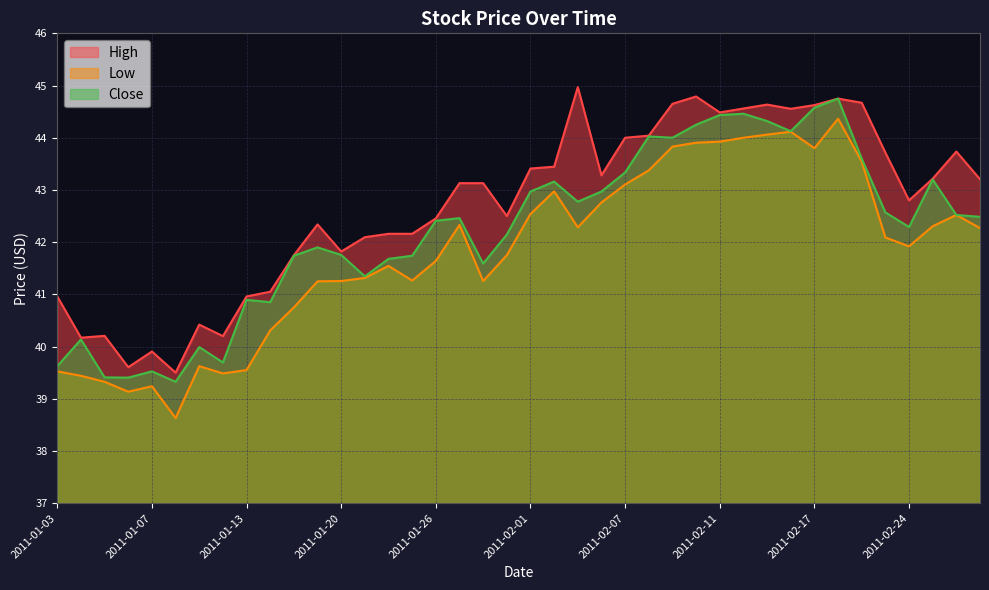

What are all the series names shown in the legend?

High, Low, Close